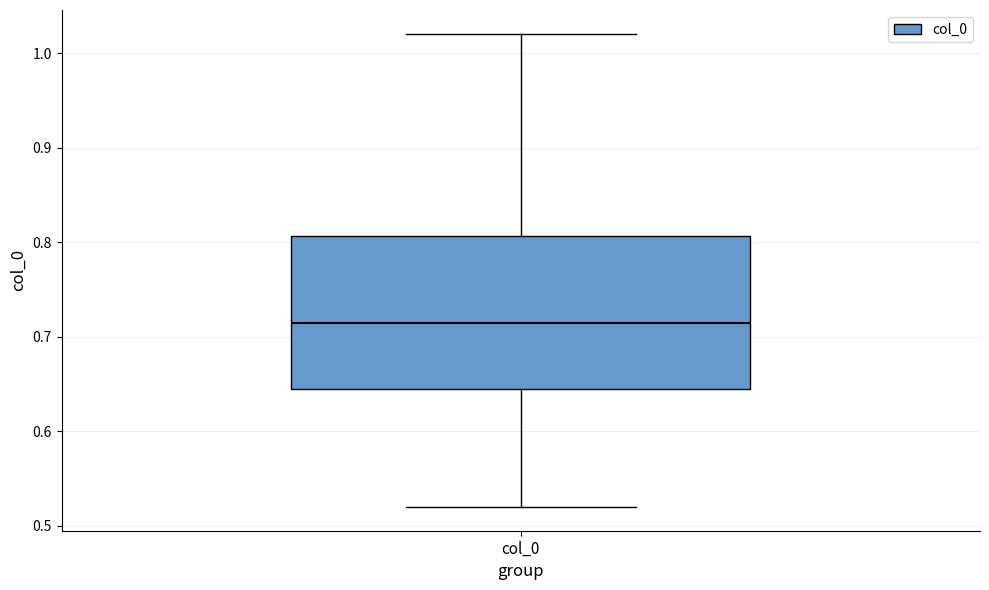

Where does the lower whisker of the box for col_0 end on the y-axis? The values are not printed on the chart, so give them approximately, as read against the axis.

0.52